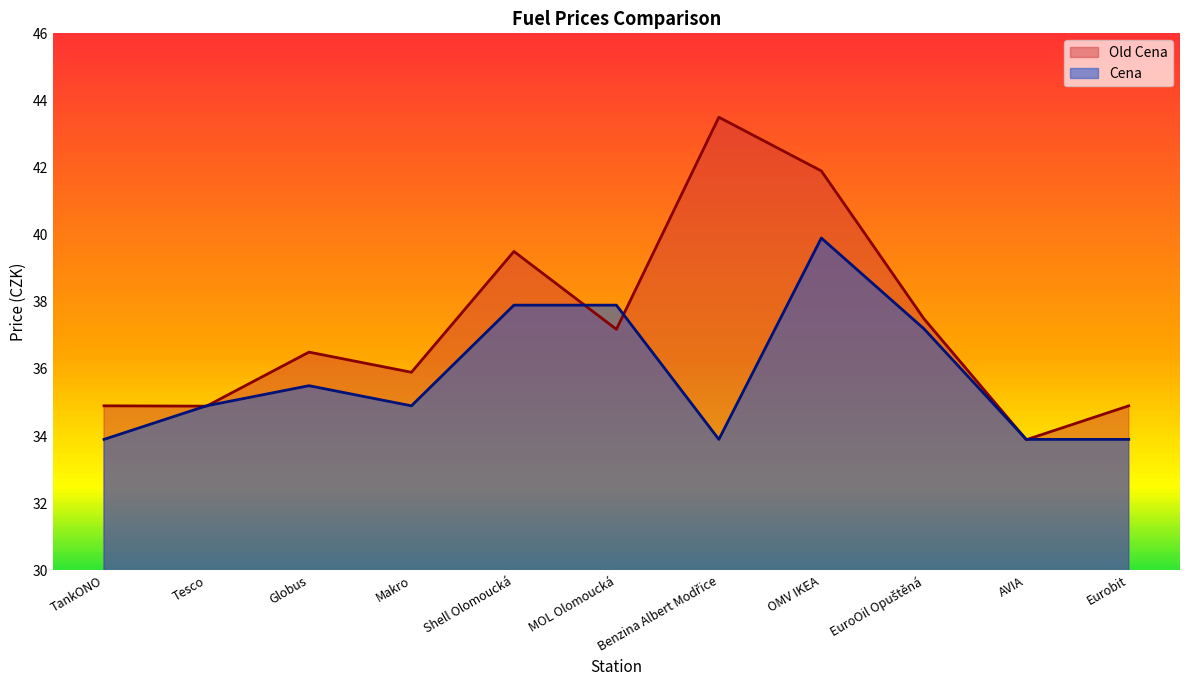

At which category is the sum across all series the highest?

OMV IKEA